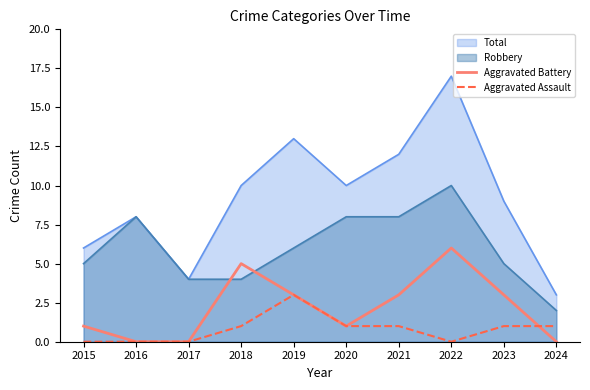

Which series has the widest spread of values?

Total